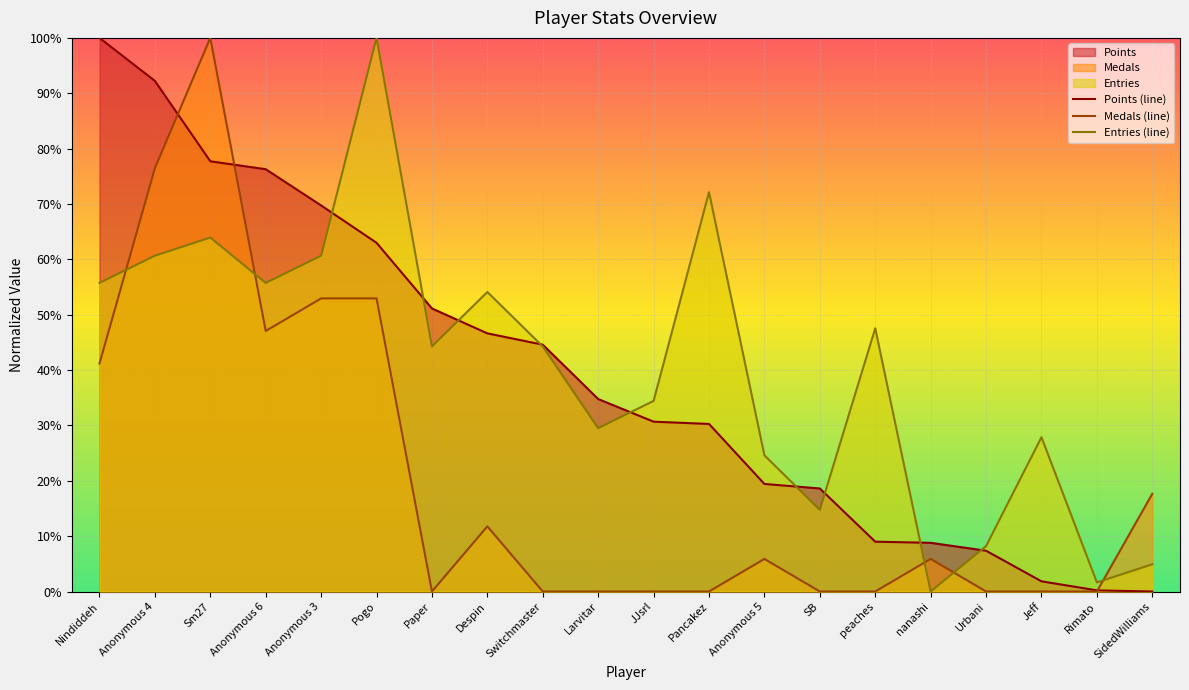

What position from the right is nanashi?

5